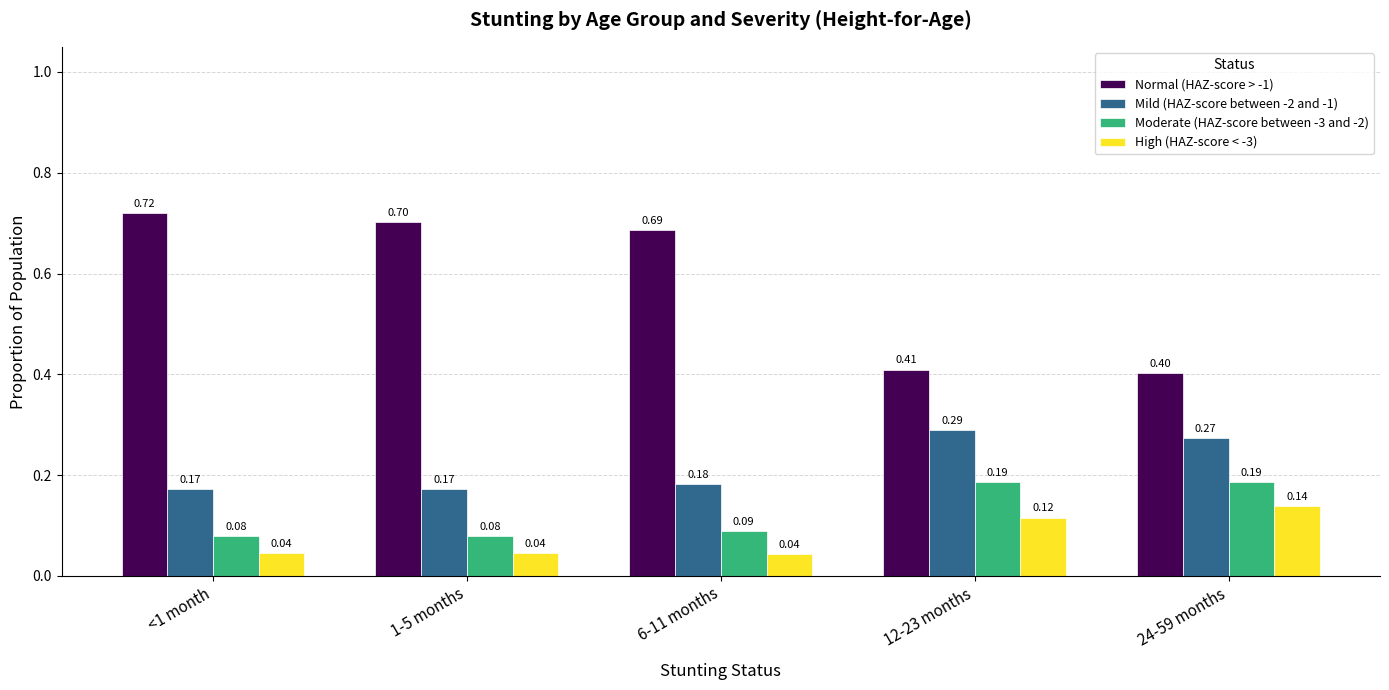

How many High (HAZ-score < -3) values are between 0 and 1?

5